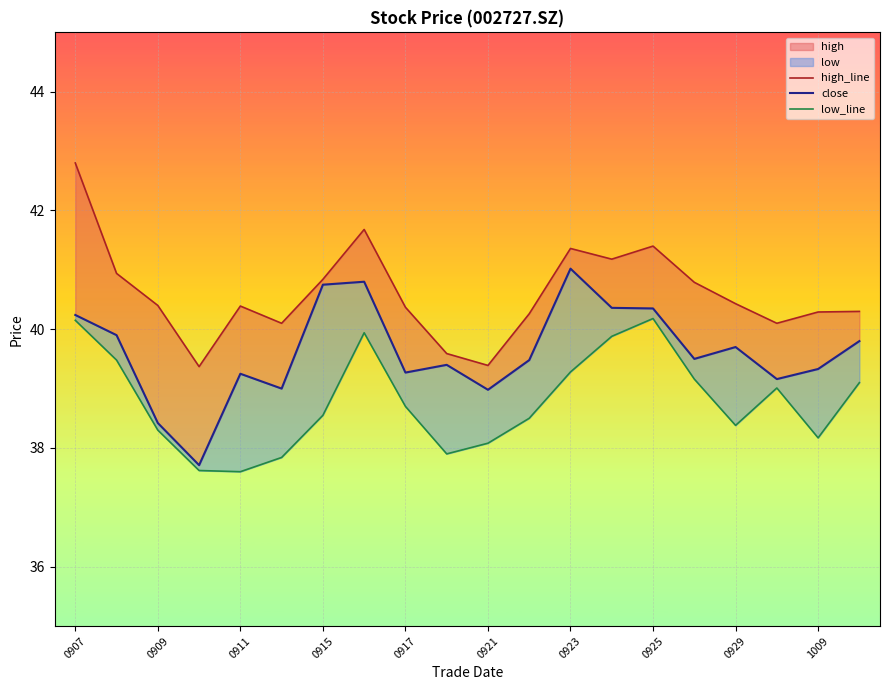

Reading right to left, list all the values displayed in this chart.

high_line: 40.3	40.3	40.1	40.4	40.8	41.4	41.2	41.4	40.3	39.4	39.6	40.4	41.7	40.8	40.1	40.4	39.4	40.4	40.9	42.8
close: 39.8	39.3	39.2	39.7	39.5	40.4	40.4	41.0	39.5	39.0	39.4	39.3	40.8	40.8	39.0	39.2	37.7	38.4	39.9	40.2
low_line: 39.1	38.2	39.0	38.4	39.2	40.2	39.9	39.3	38.5	38.1	37.9	38.7	39.9	38.5	37.8	37.6	37.6	38.3	39.5	40.1